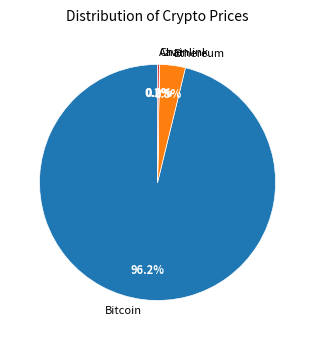

Does Bitcoin account for over 50% of the chart?

Yes